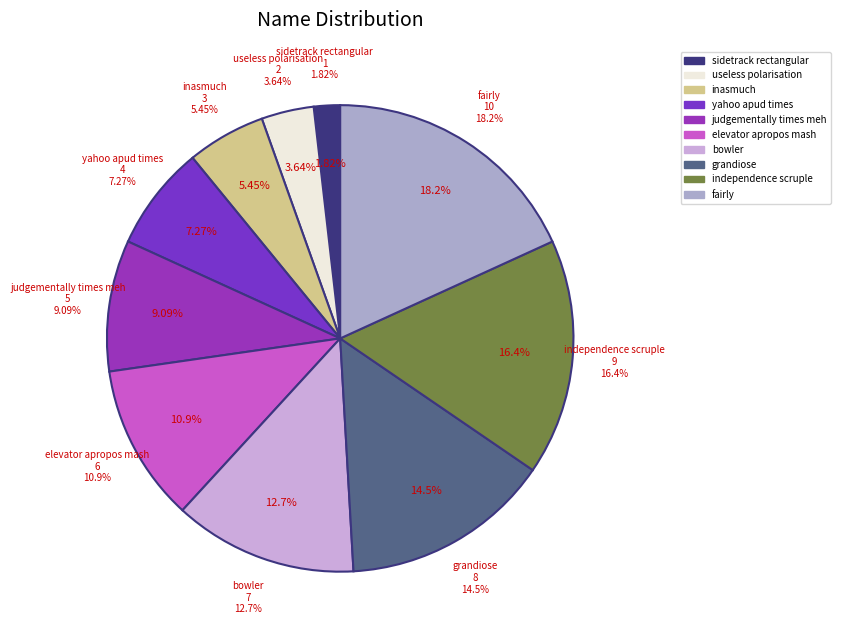

Is there any slice that represents more than half of the pie?

No